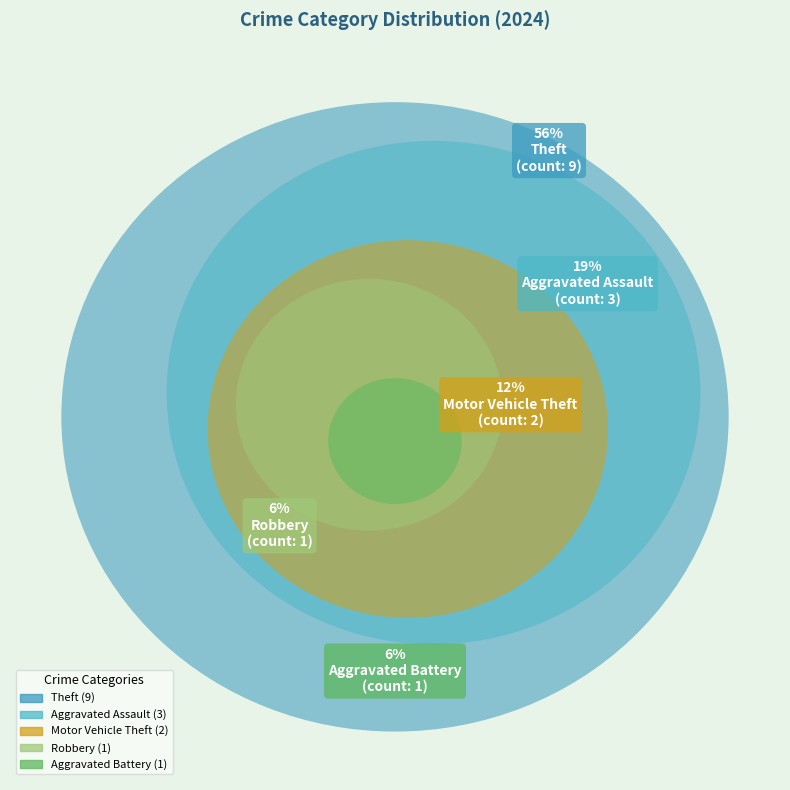

True or false: Motor Vehicle Theft accounts for 12% of the total.

True